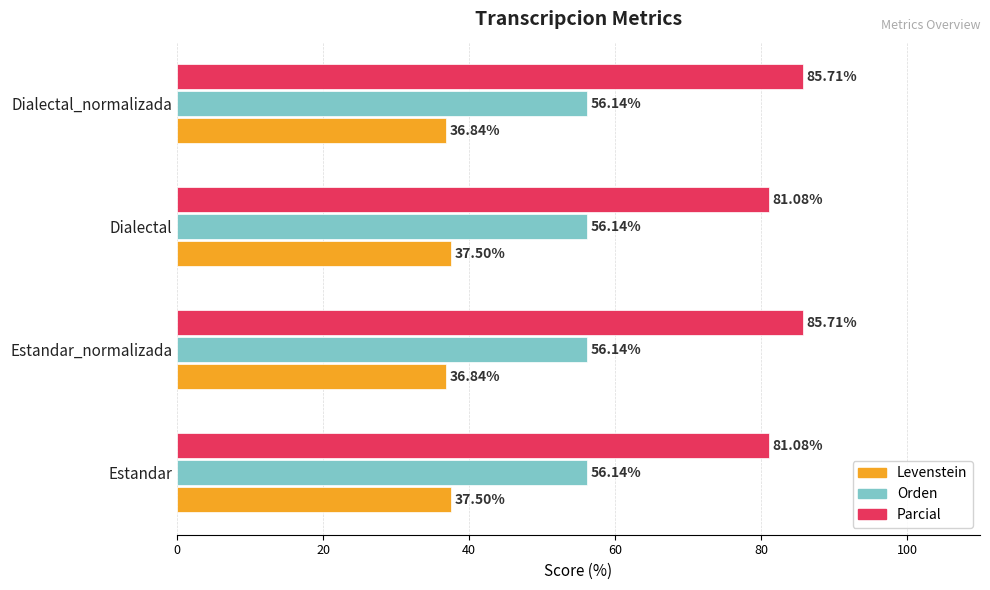

What is the sum of all Orden values?

224.6